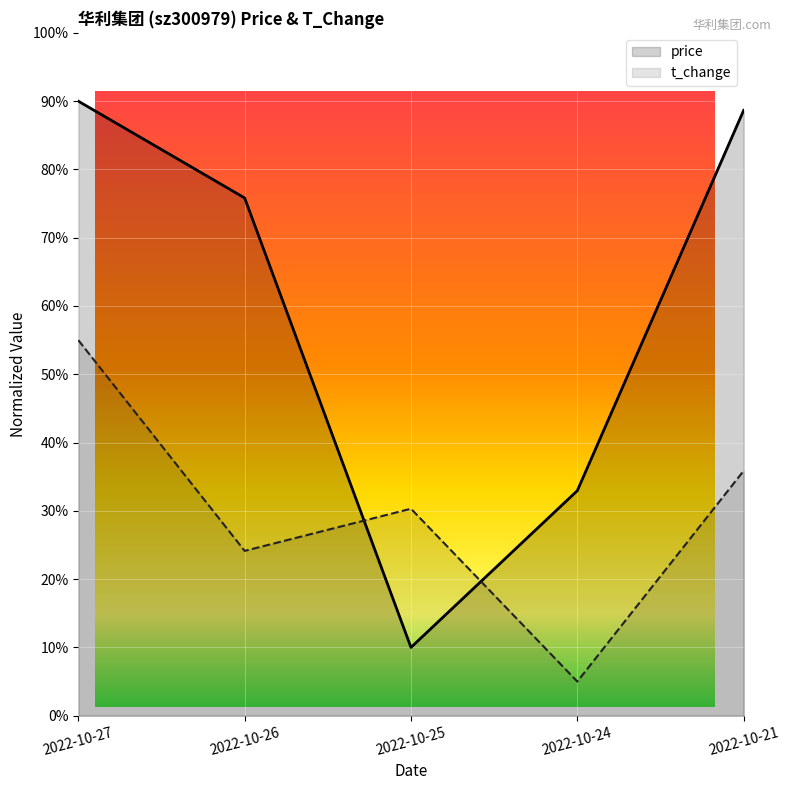

List the series in order of their peak value, highest first.

price, t_change